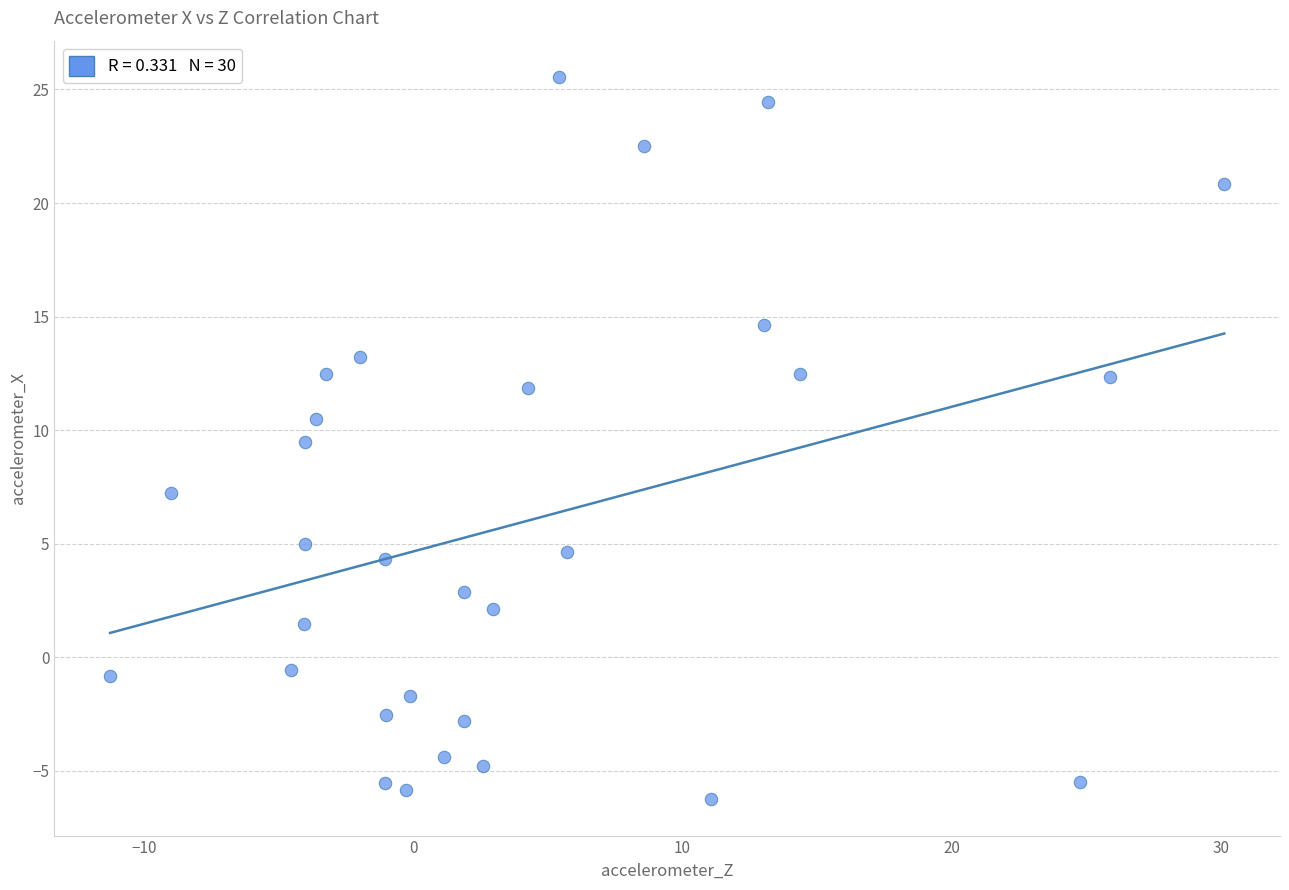

What Y value in the scatter plot is closest to 9?

9.5